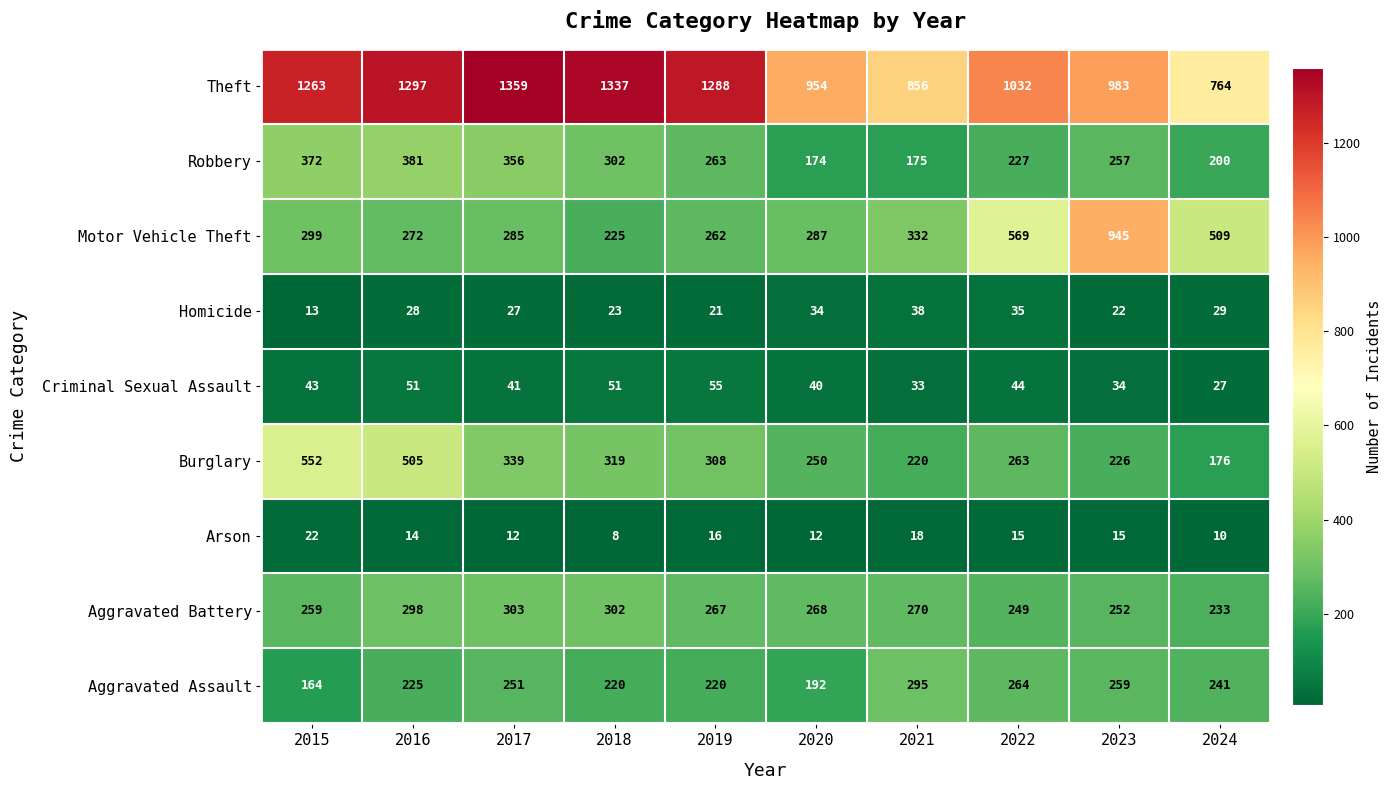

What is the smallest value displayed?

8